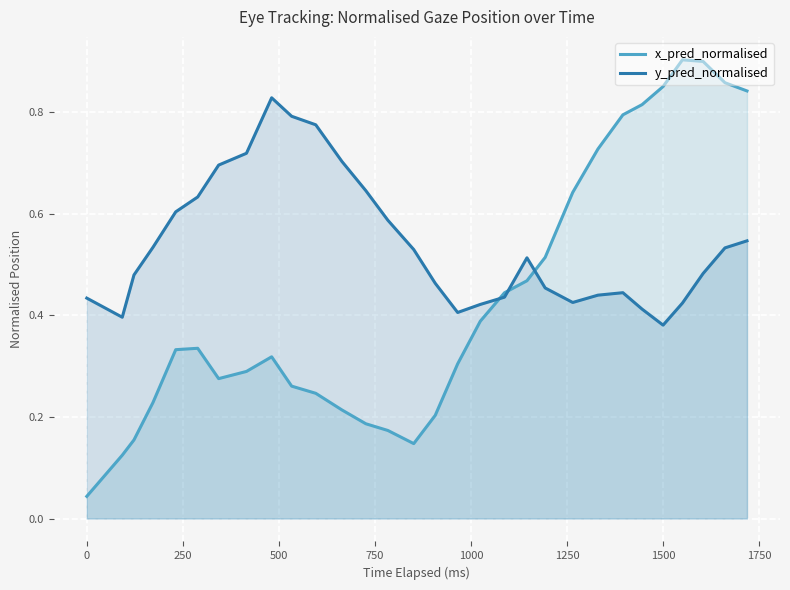

What are all the series names shown in the legend?

x_pred_normalised, y_pred_normalised